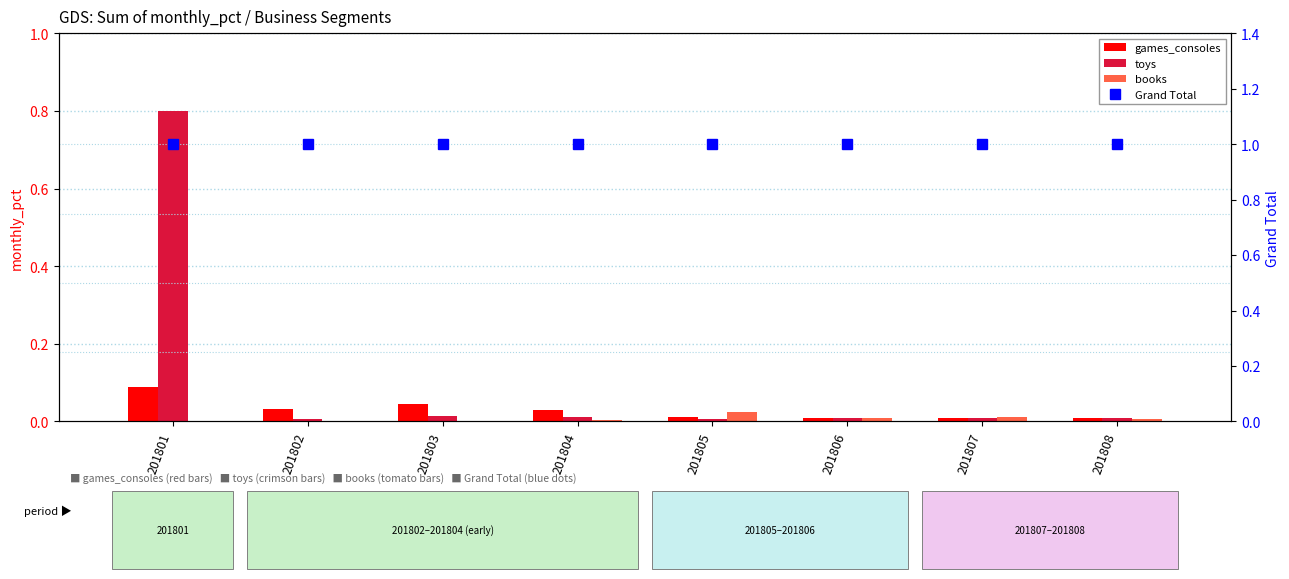

True or false: Grand Total has a value of 1.0 at 201803.

True